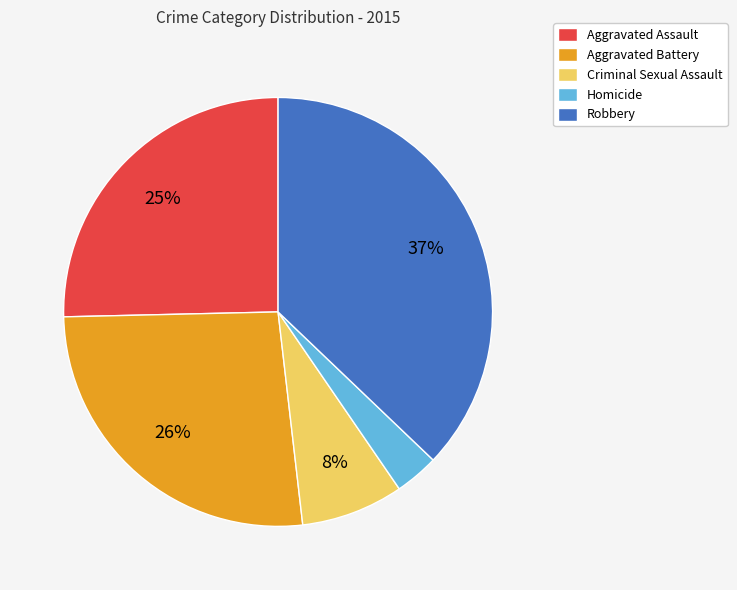

Which category has the biggest portion of the pie?

Robbery